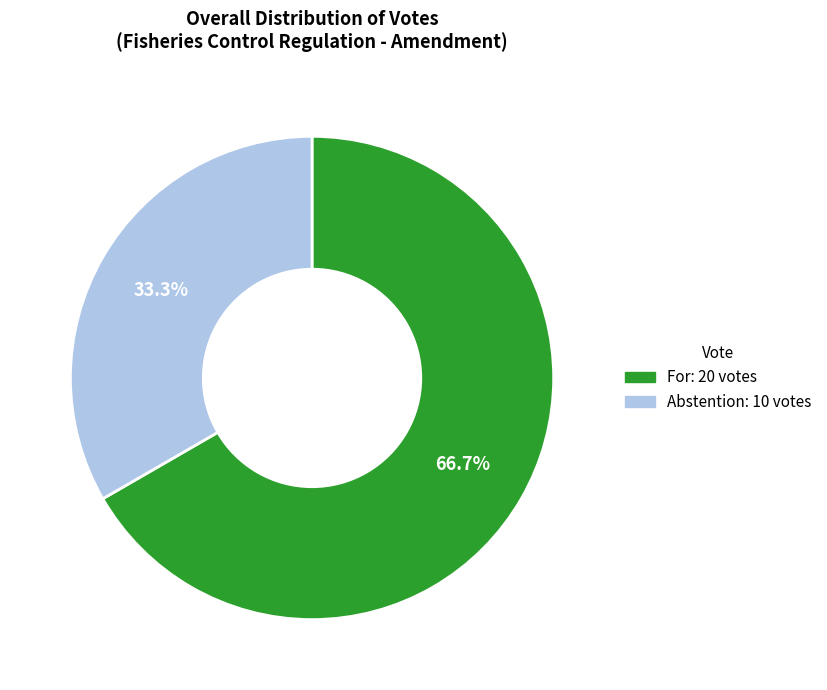

To the nearest percent, what is the average slice percentage?

50%